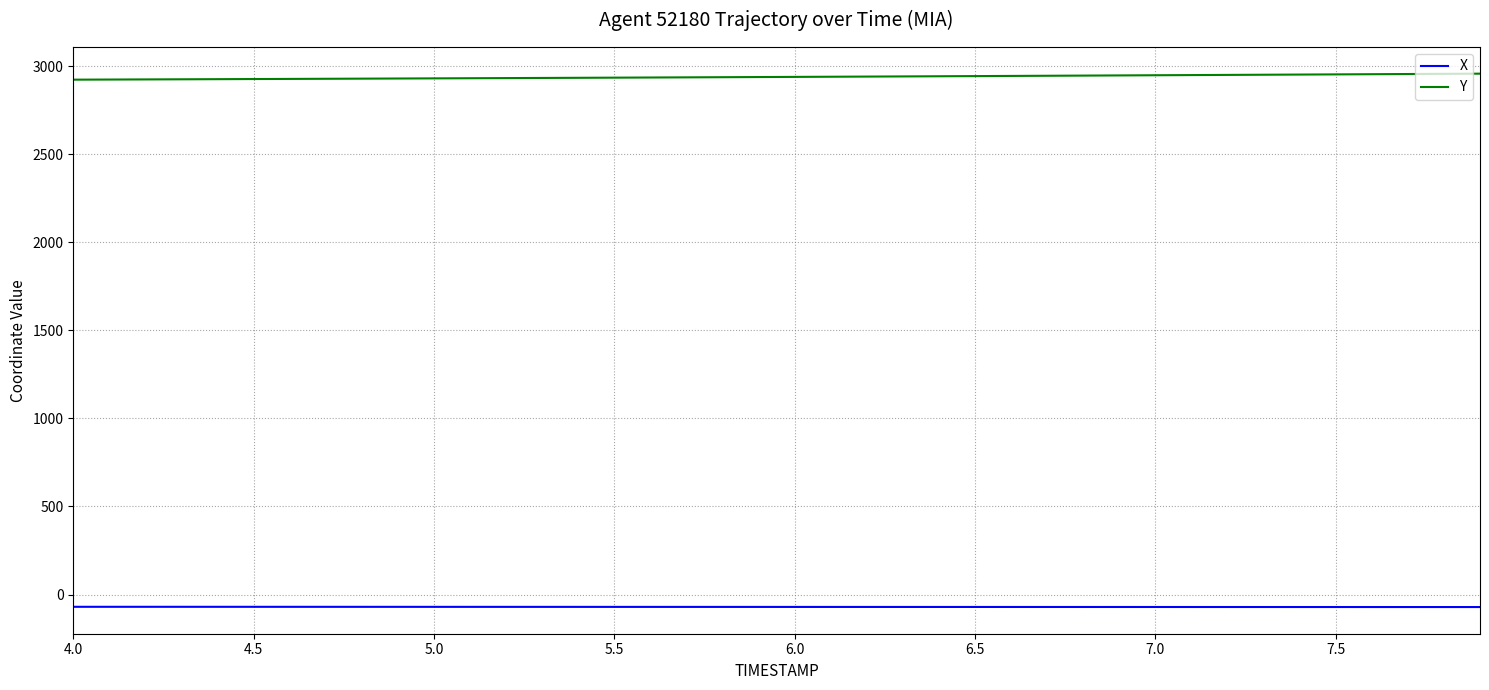

At how many categories does at least one series exceed 2832?

40